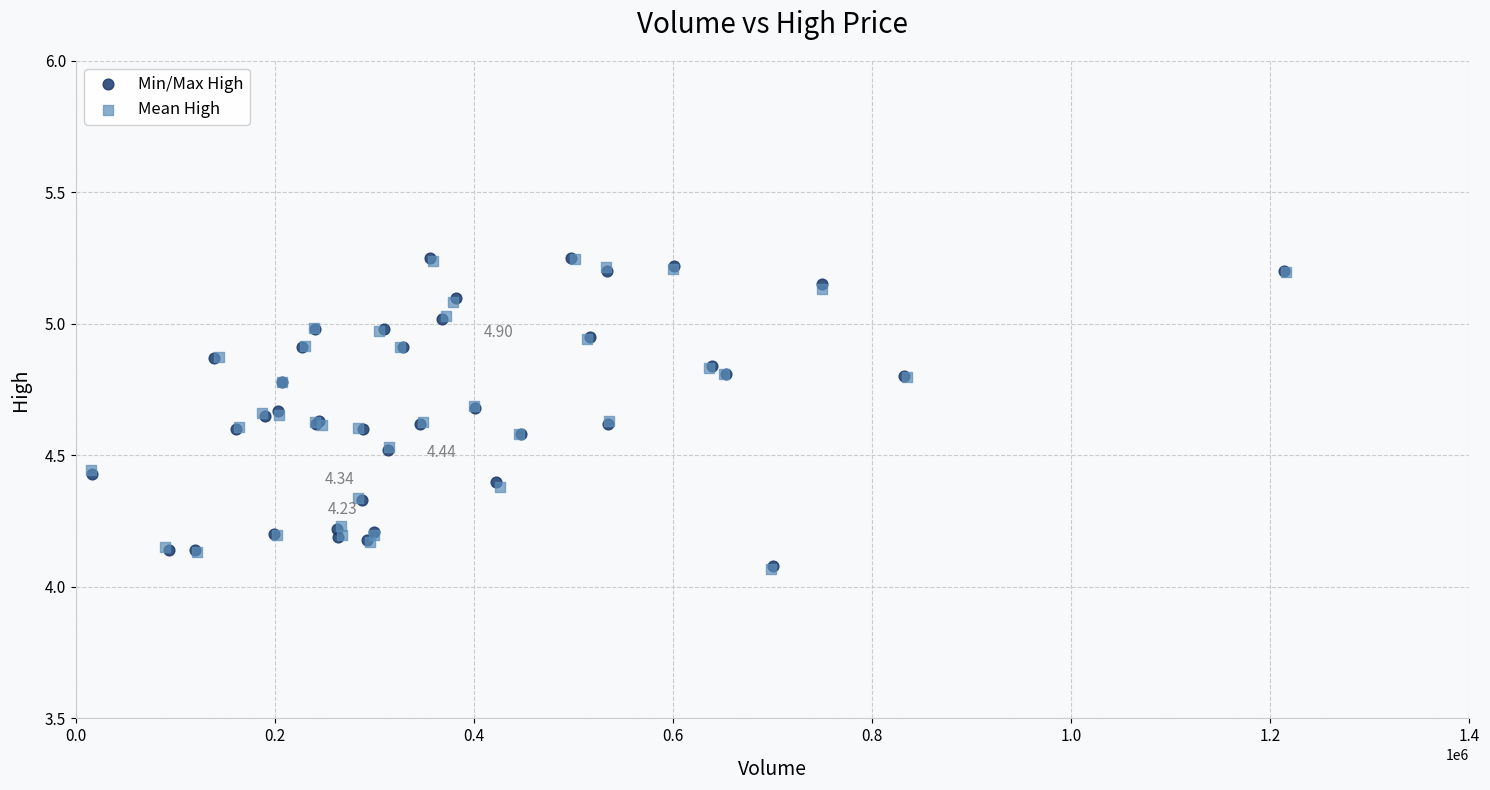

What are all the series names shown in the legend?

Min/Max High, Mean High